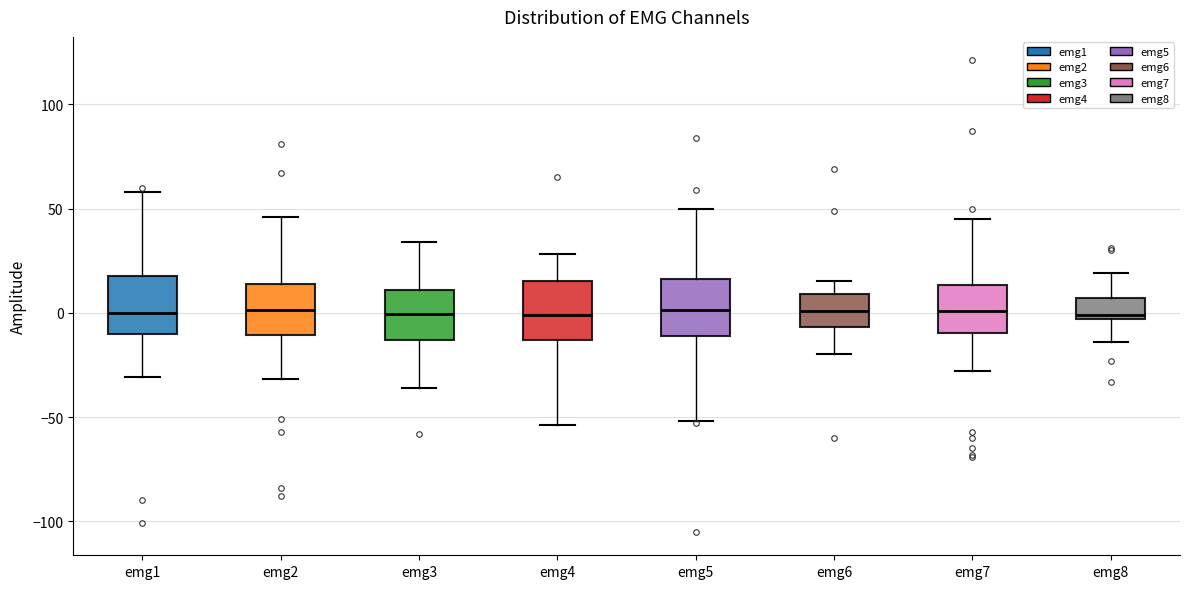

Reading left to right, transcribe this box plot: for each box, give where its median line is, the range the box spans, and where its two whiskers end, as read against the y-axis. The values are not printed on the chart, so give them approximately, as read against the axis.

emg1: median 0, box -10 to 20, whiskers -30 to 60
emg2: median 0, box -10 to 15, whiskers -30 to 45
emg3: median 0, box -15 to 10, whiskers -35 to 35
emg4: median 0, box -15 to 15, whiskers -55 to 30
emg5: median 0, box -10 to 15, whiskers -50 to 50
emg6: median 0, box -5 to 10, whiskers -20 to 15
emg7: median 0, box -10 to 15, whiskers -30 to 45
emg8: median 0, box -5 to 5, whiskers -15 to 20